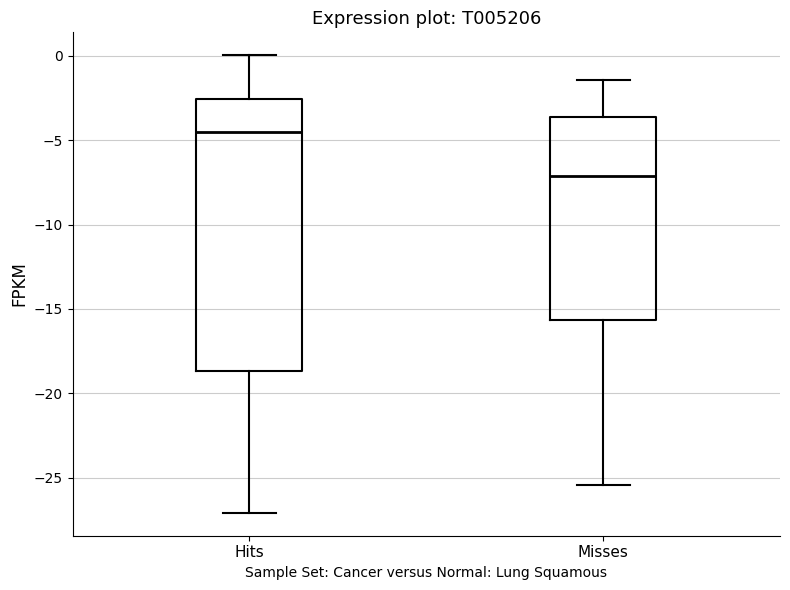

Comparing the boxes themselves (not the whiskers), which one is the tallest?

Hits